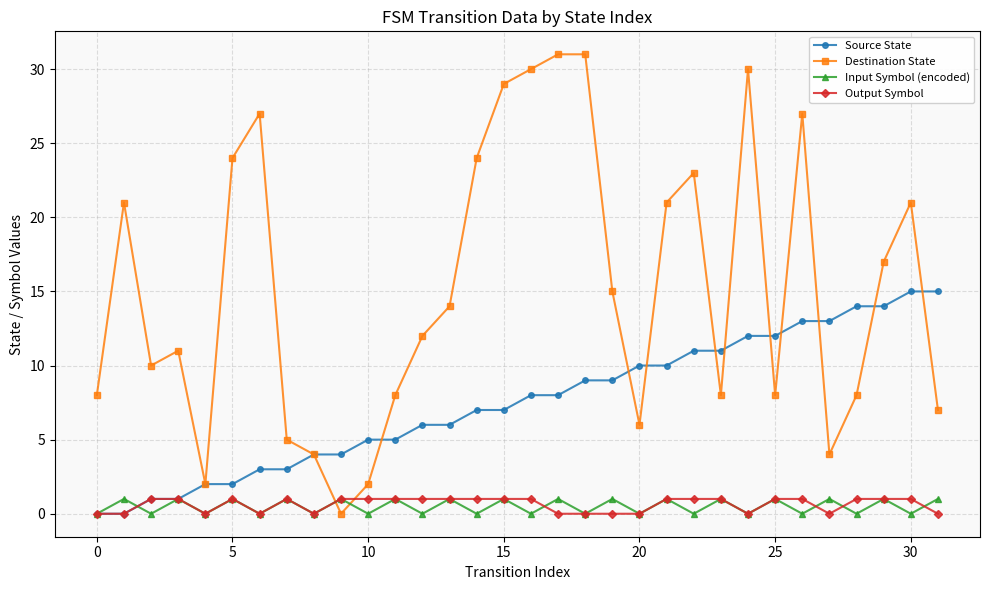

Which series has the largest range (max minus min)?

Destination State